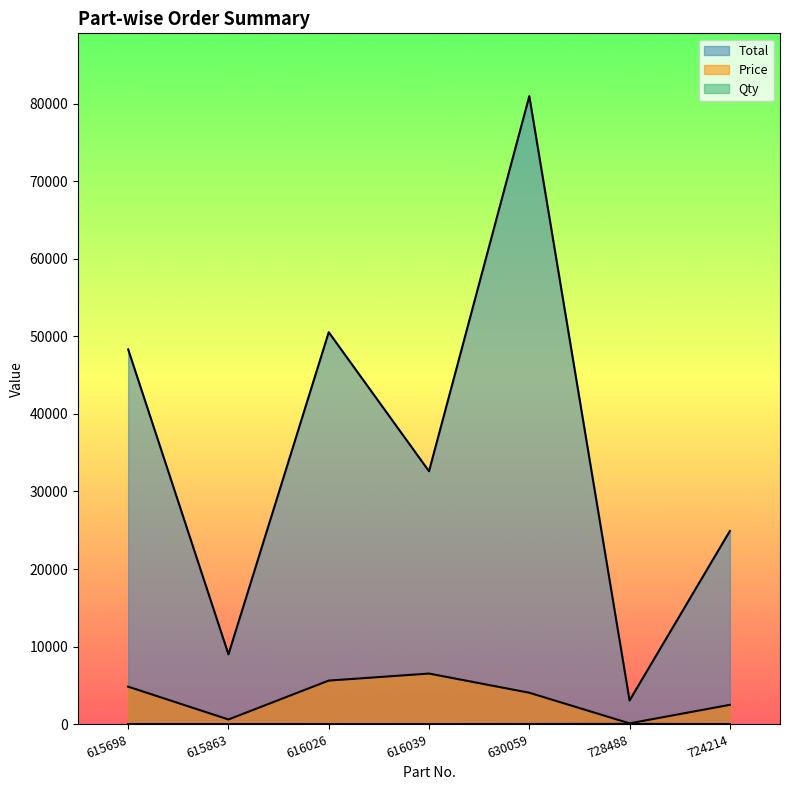

How many series are shown in this chart?

3